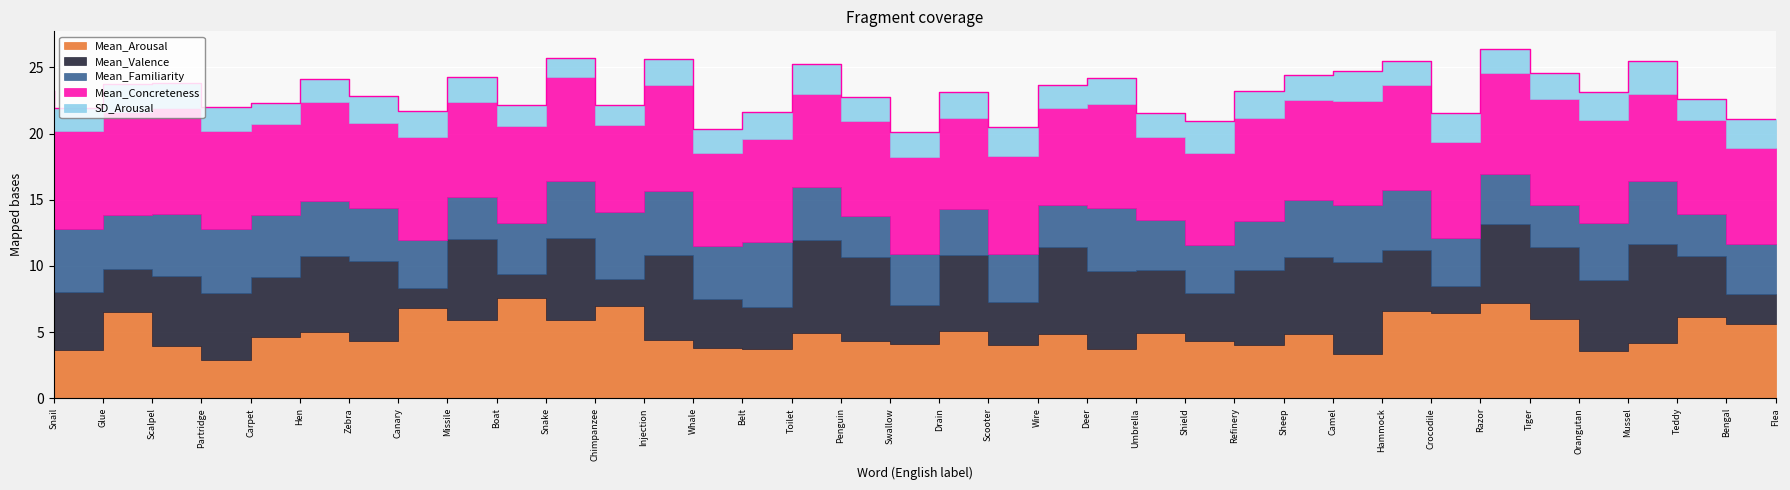

Reading left to right, list all the values displayed in this chart.

Mean_Arousal: 3.2	3.7	6.5	4.0	2.9	4.6	5.0	4.3	6.8	5.9	7.6	5.9	7.0	4.4	3.8	3.7	5.0	4.3	4.1	5.1	4.0	4.9	3.8	5.0	4.3	4.0	4.9	3.3	6.6	6.4	7.2	6.0	3.6	4.2	6.1	5.6
Mean_Valence: 5.0	4.4	3.3	5.3	5.0	4.6	5.7	6.0	1.6	6.2	1.8	6.2	2.0	6.4	3.7	3.2	7.0	6.3	3.0	5.7	3.3	6.5	5.8	4.7	3.6	5.7	5.8	7.0	4.6	2.1	6.0	5.5	5.3	7.5	4.7	2.3
Mean_Familiarity: 5.0	4.8	4.0	4.7	4.8	4.6	4.2	4.0	3.6	3.2	3.9	4.3	5.0	4.9	4.0	4.9	4.0	3.1	3.9	3.5	3.6	3.2	4.8	3.8	3.6	3.7	4.3	4.3	4.5	3.6	3.8	3.2	4.4	4.8	3.2	3.8
Mean_Concreteness: 7.9	7.4	7.8	8.0	7.4	6.9	7.5	6.4	7.8	7.1	7.3	7.9	6.6	8.0	7.0	7.8	7.0	7.2	7.4	6.8	7.4	7.3	7.9	6.3	7.0	7.8	7.6	7.9	7.9	7.2	7.6	8.0	7.8	6.6	7.1	7.2
SD_Arousal: 2.1	1.7	2.1	1.9	1.8	1.6	1.7	2.0	2.0	1.9	1.5	1.4	1.5	2.0	1.8	2.0	2.3	1.8	1.8	2.0	2.1	1.7	1.9	1.8	2.4	2.0	1.9	2.3	1.8	2.1	1.8	2.0	2.1	2.5	1.6	2.1